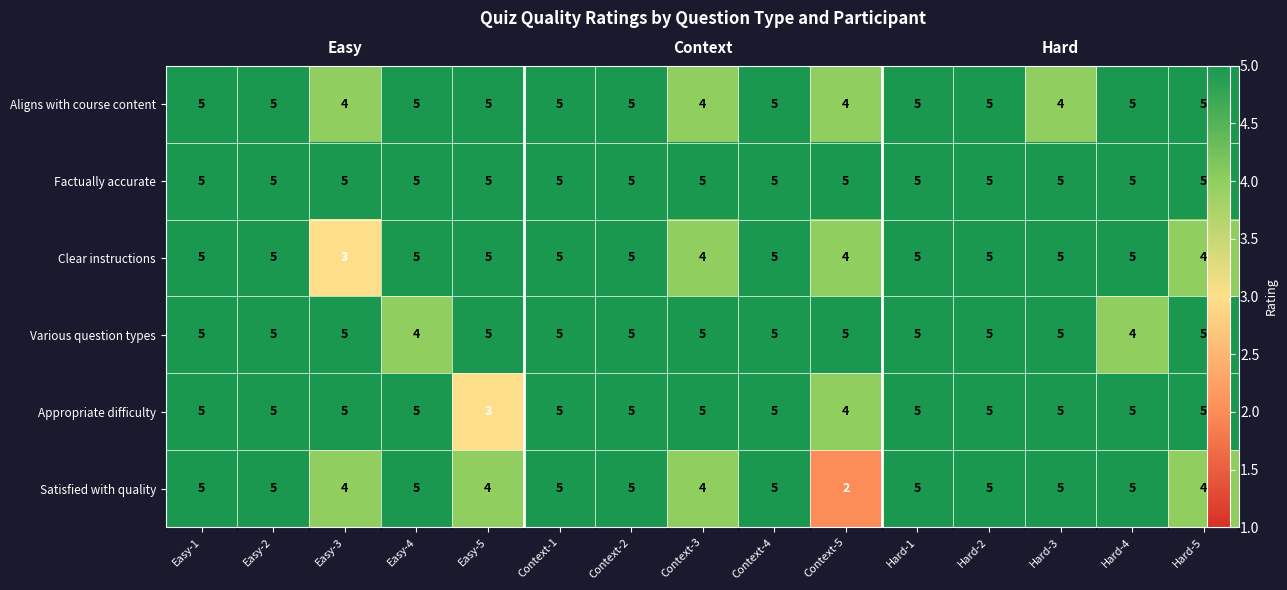

What is the smallest value displayed?

2